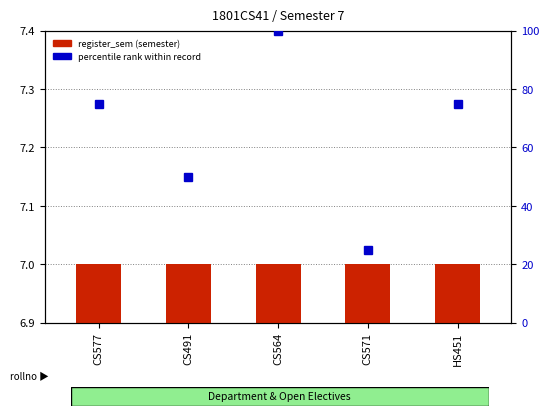

True or false: register_sem (semester) has a value of 7 at HS451.

True